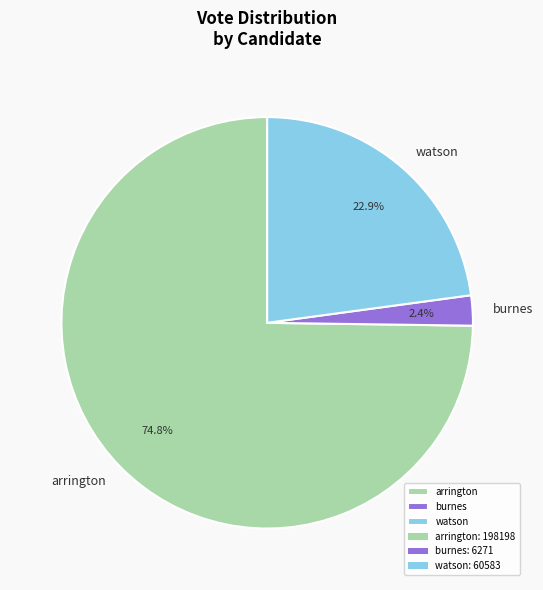

Is there any slice that represents more than half of the pie?

Yes